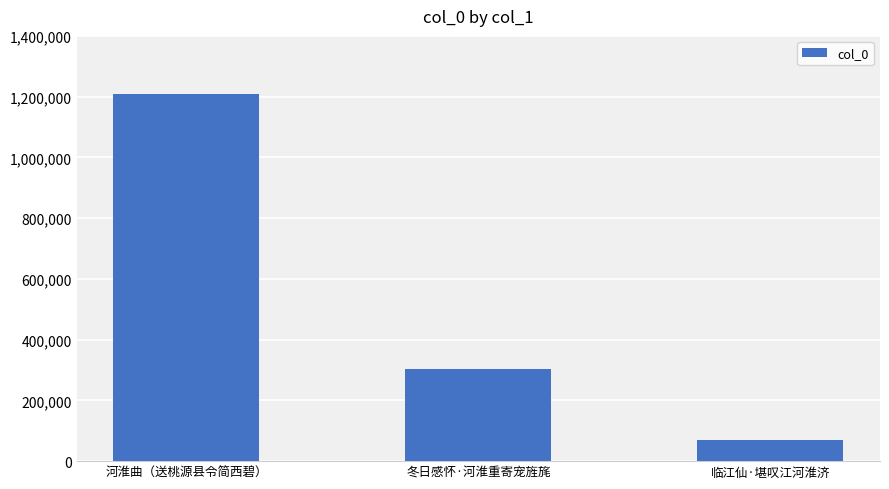

Read the value at 河淮曲（送桃源县令简西碧）, to the nearest 50.

1208450